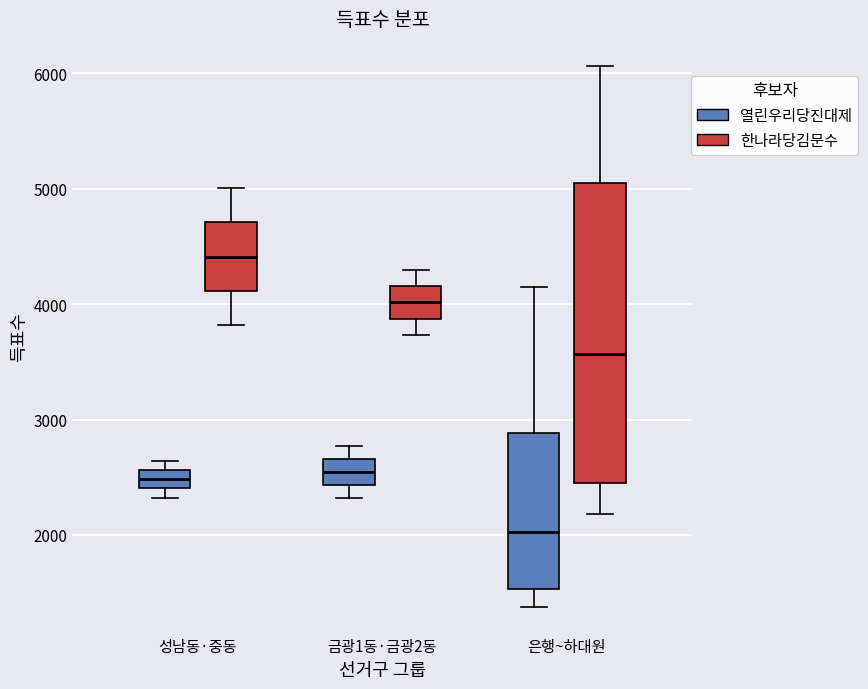

Reading left to right, read every box against the y-axis: the position of its median line, the range the box covers, and the ends of its whiskers. The values are not printed on the chart, so give them approximately, as read against the axis.

성남동·중동 (열린우리당진대제): median 2500, box 2400 to 2600, whiskers 2300 to 2600 (just above the box's upper edge)
성남동·중동 (한나라당김문수): median 4400, box 4100 to 4700, whiskers 3800 to 5000
금광1동·금광2동 (열린우리당진대제): median 2500, box 2400 to 2700, whiskers 2300 to 2800
금광1동·금광2동 (한나라당김문수): median 4000, box 3900 to 4200, whiskers 3700 to 4300
은행~하대원 (열린우리당진대제): median 2000, box 1500 to 2900, whiskers 1400 to 4200
은행~하대원 (한나라당김문수): median 3600, box 2500 to 5000, whiskers 2200 to 6100